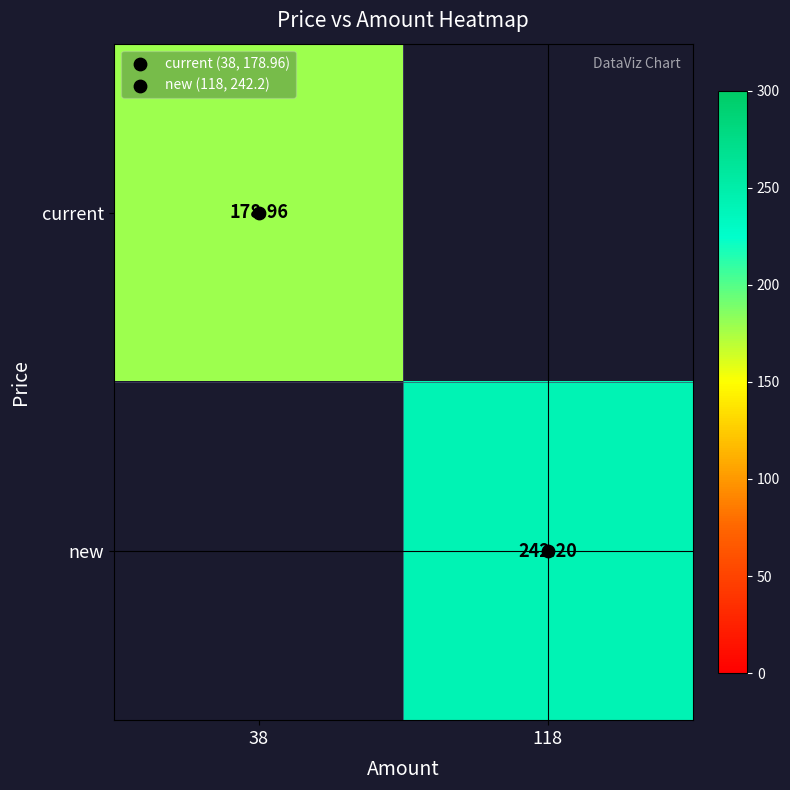

Rank the series by their maximum value, from lowest to highest.

current, new